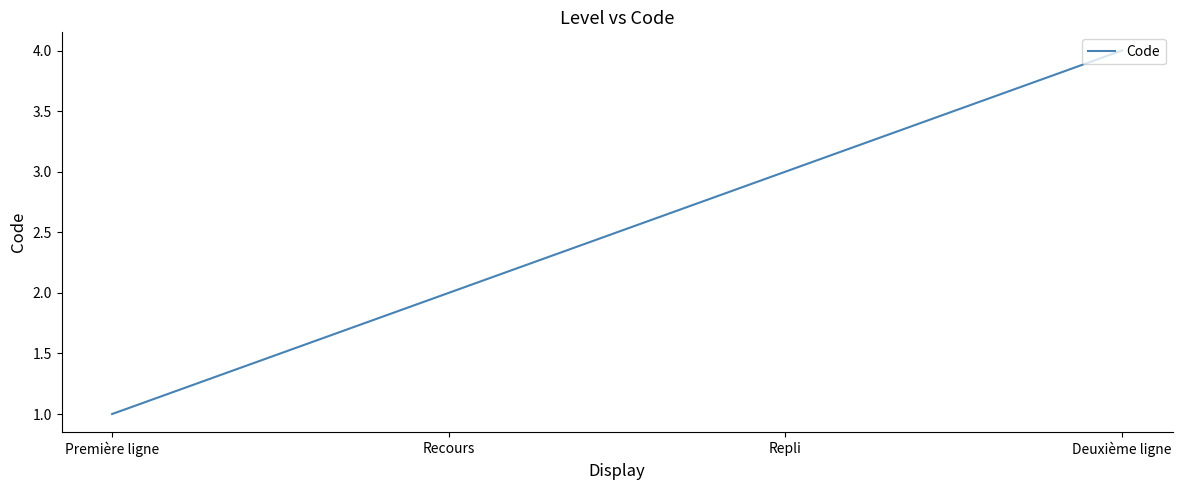

What is the difference between the maximum and minimum values?

3